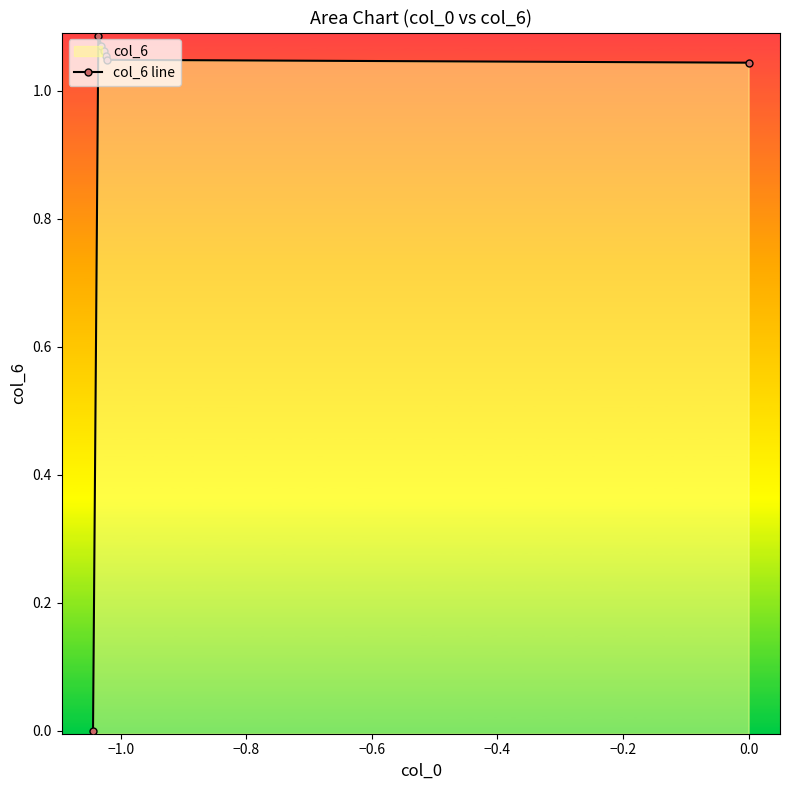

At which label does the data first exceed 1?

−1.0